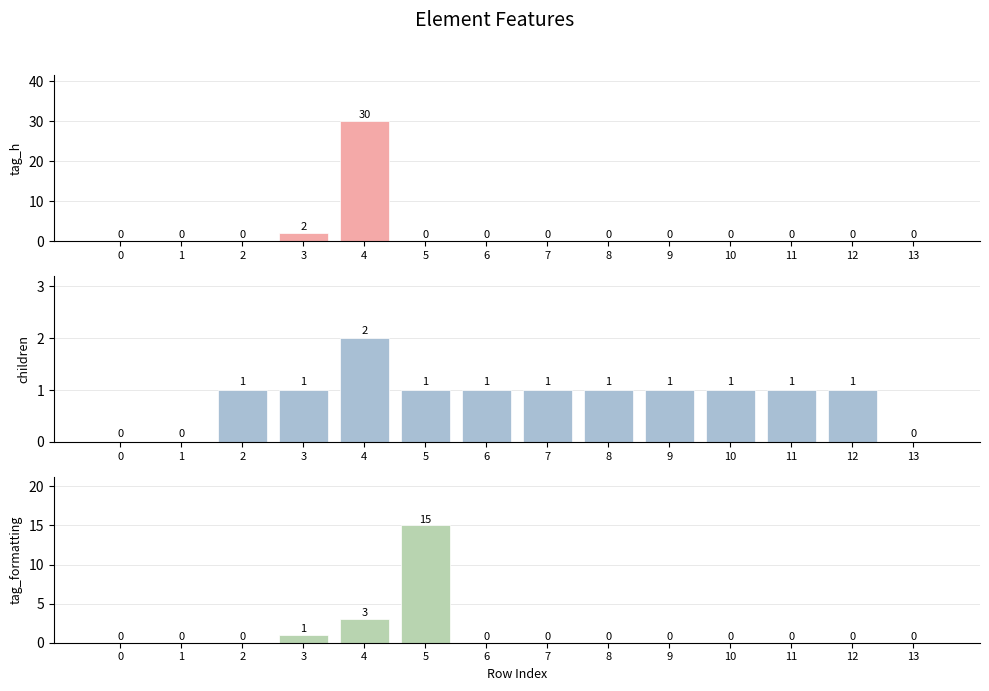

Reading left to right, list all the values displayed in this chart.

tag_h: 0=0	1=0	2=0	3=2	4=30	5=0	6=0	7=0	8=0	9=0	10=0	11=0	12=0	13=0
children: 0=0	1=0	2=1	3=1	4=2	5=1	6=1	7=1	8=1	9=1	10=1	11=1	12=1	13=0
tag_formatting: 0=0	1=0	2=0	3=1	4=3	5=15	6=0	7=0	8=0	9=0	10=0	11=0	12=0	13=0